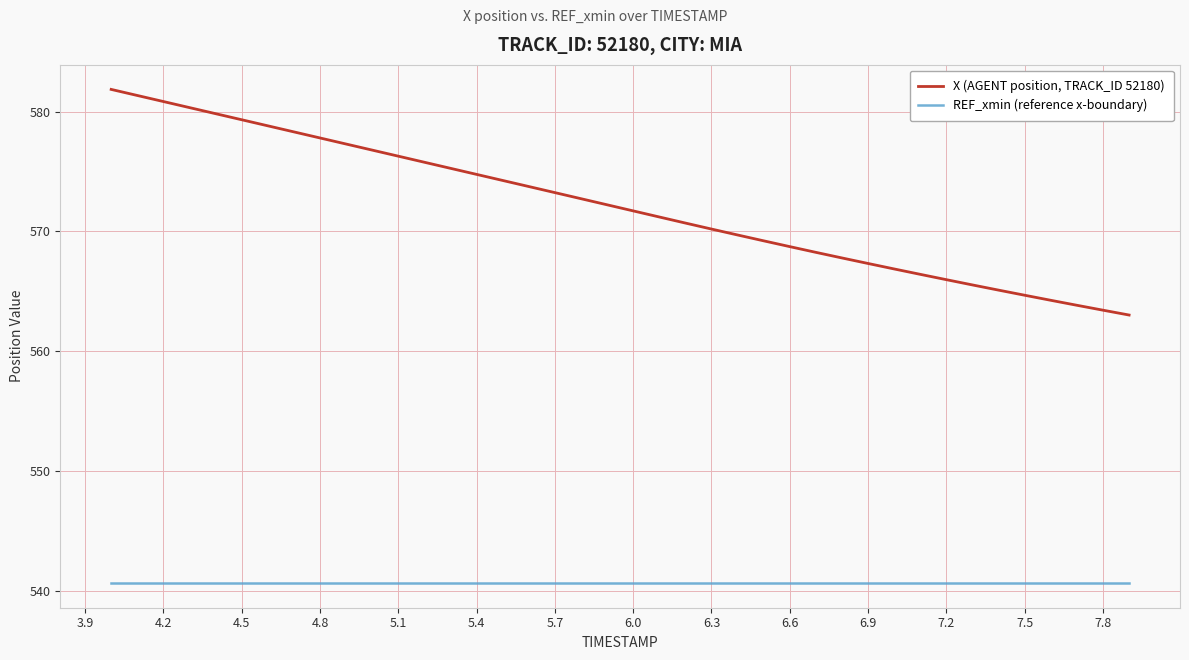

Which series has the largest total across all categories?

X (AGENT position, TRACK_ID 52180)